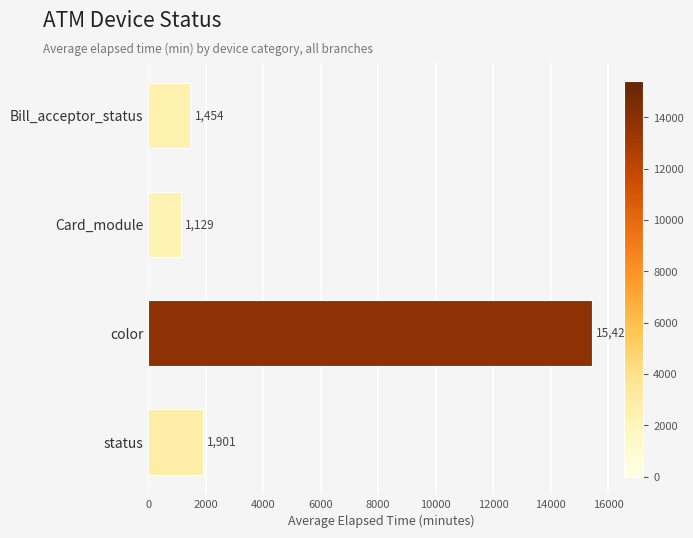

How many values are below 1901?

2